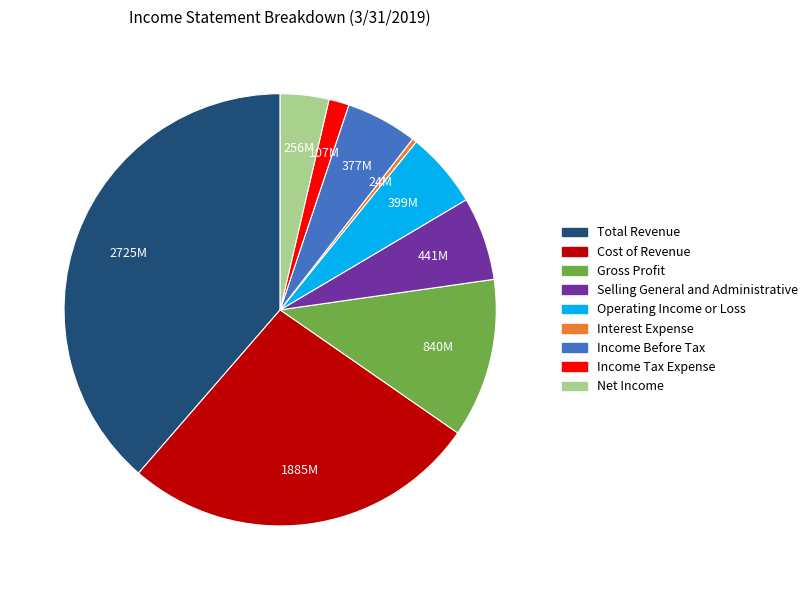

Does any single category account for the majority?

No